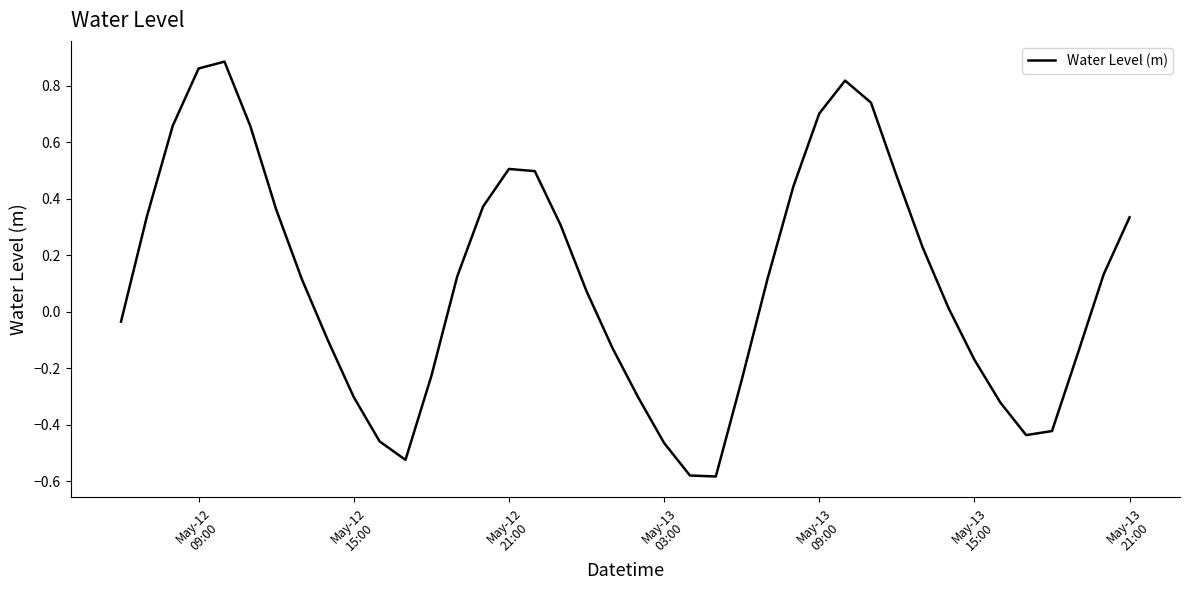

What is the difference between the maximum and minimum values?

1.5